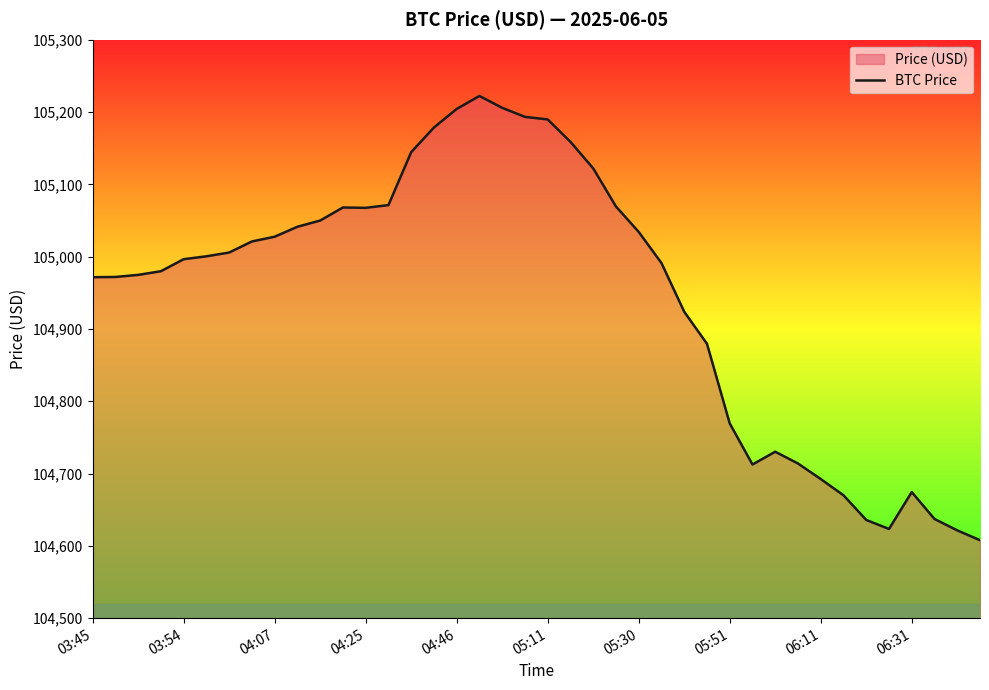

What is the difference between the maximum and minimum values?

614.4